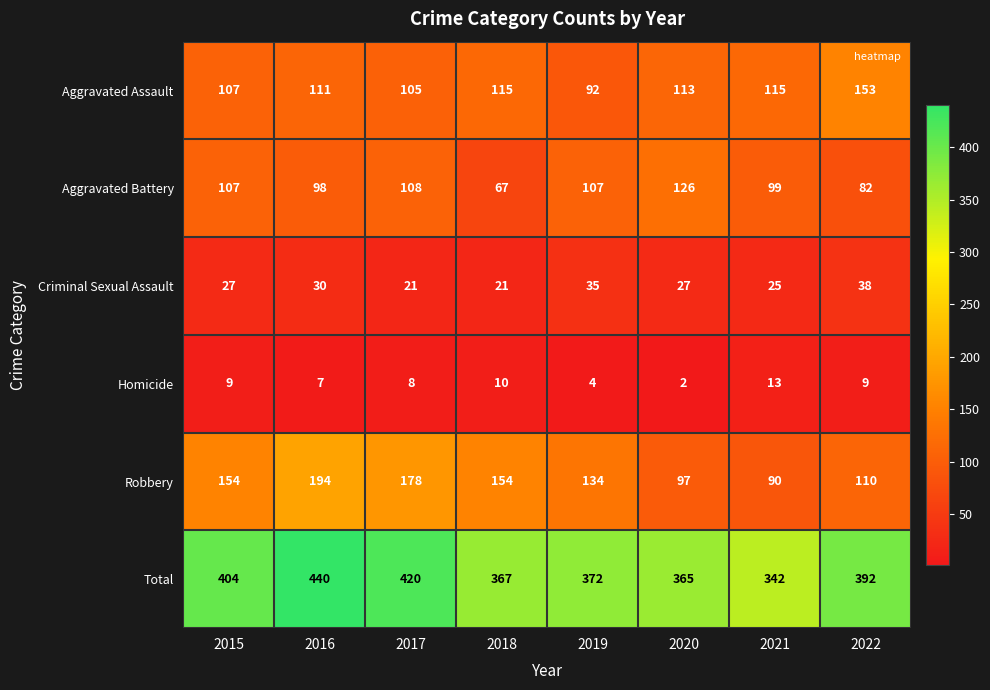

At which category does the chart reach its peak across all series?

2016